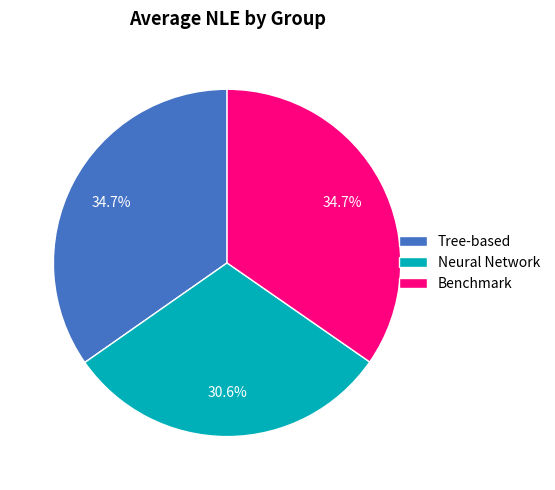

How many slices are in this pie chart?

3